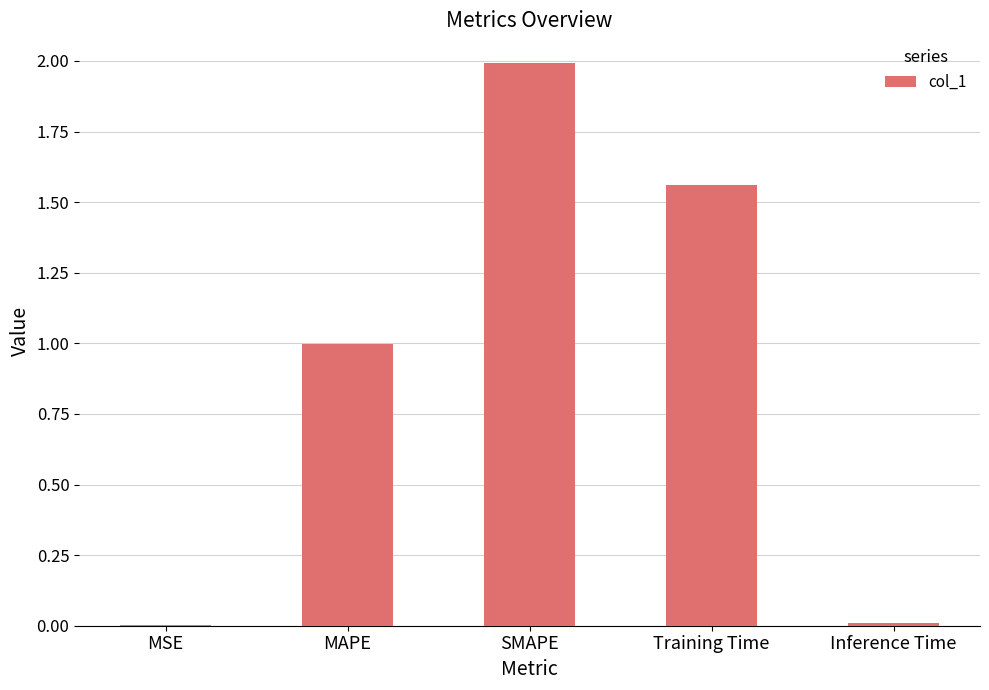

Read the value at MAPE.

1.0